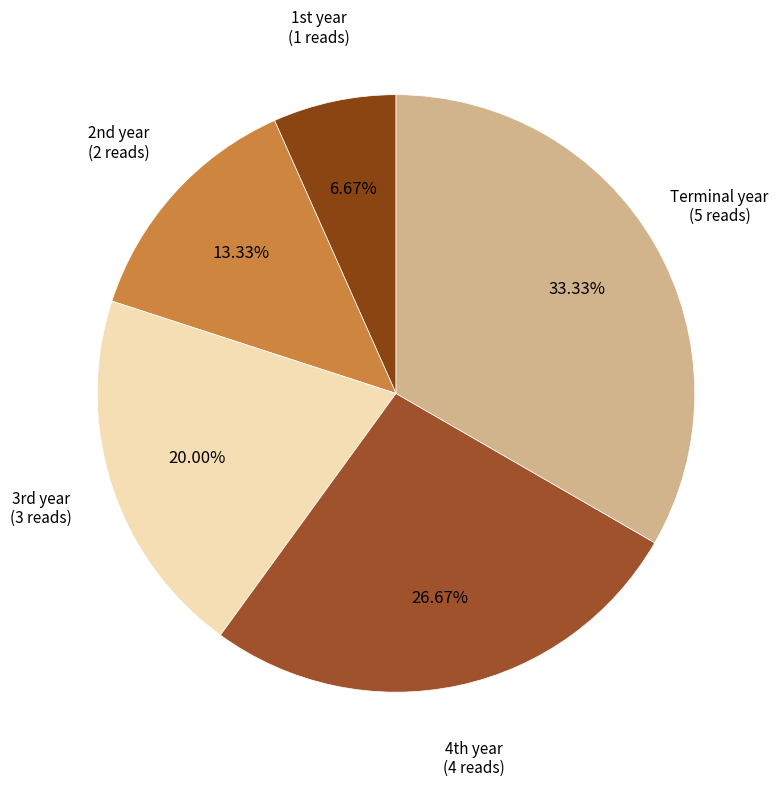

To the nearest percent, what is the difference between the largest and smallest slice percentages?

27%